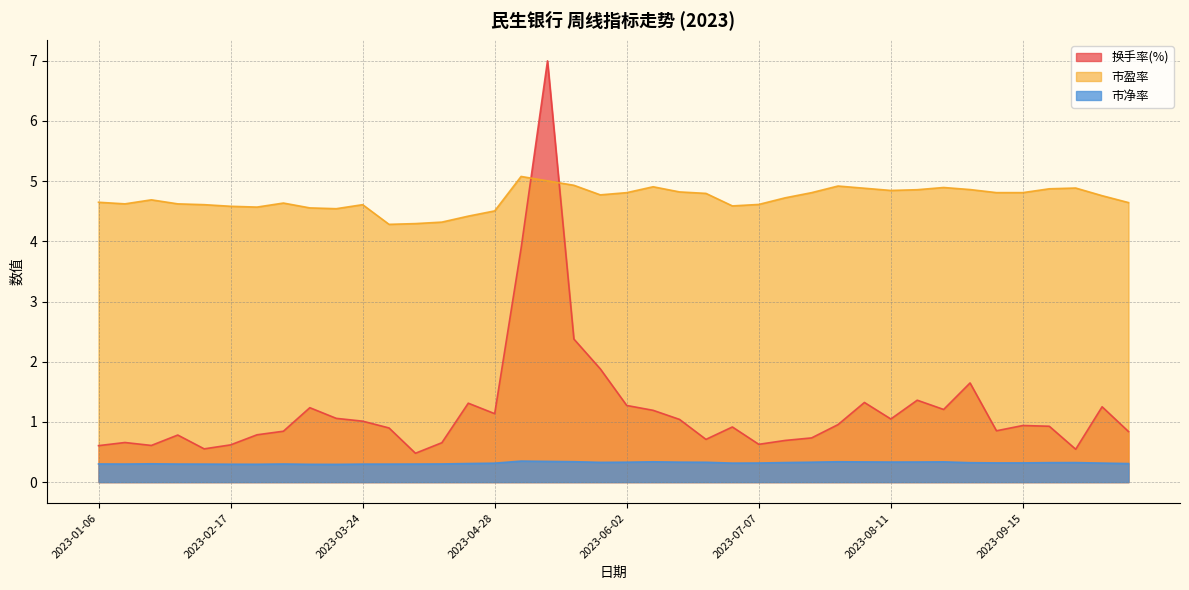

What is the total value across all series at 2023-04-14?

5.3